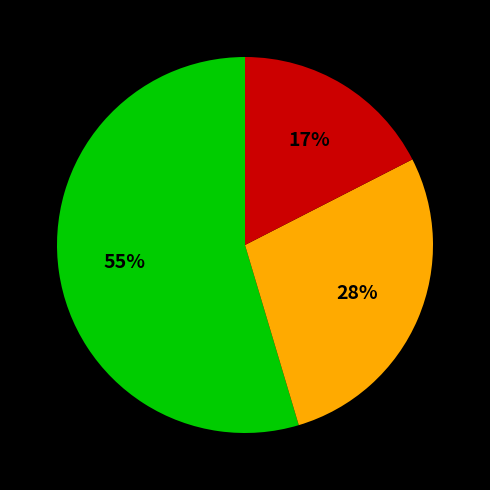

Is there any slice that represents more than half of the pie?

Yes